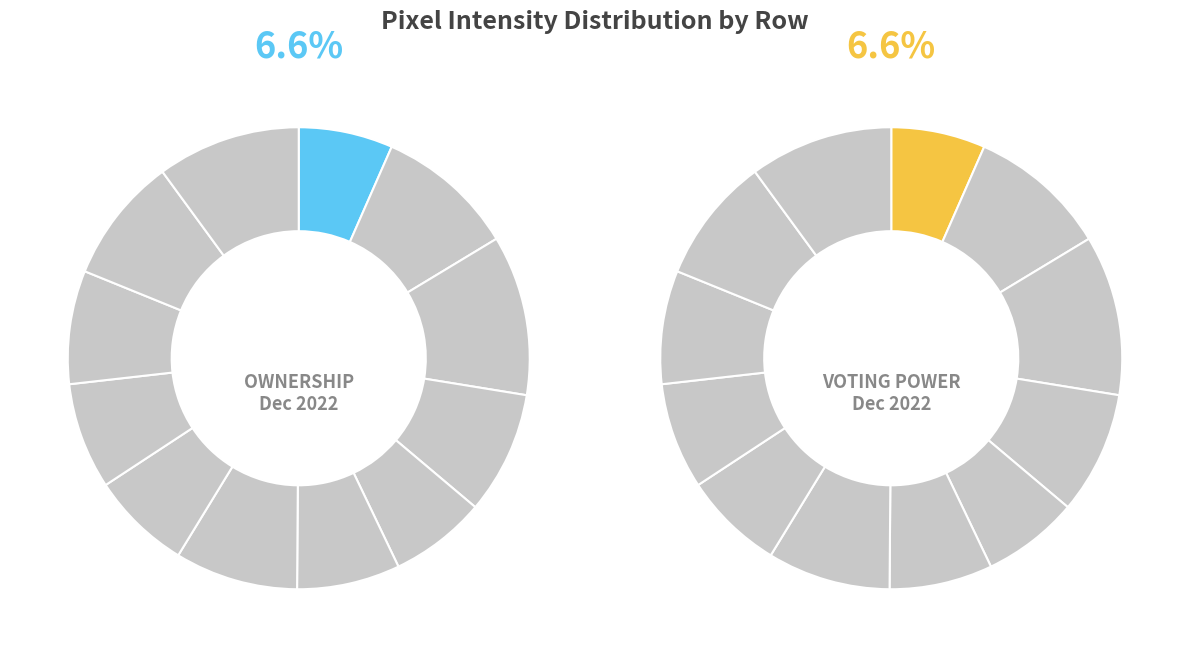

Which category has the smallest portion of the pie?

Row 0